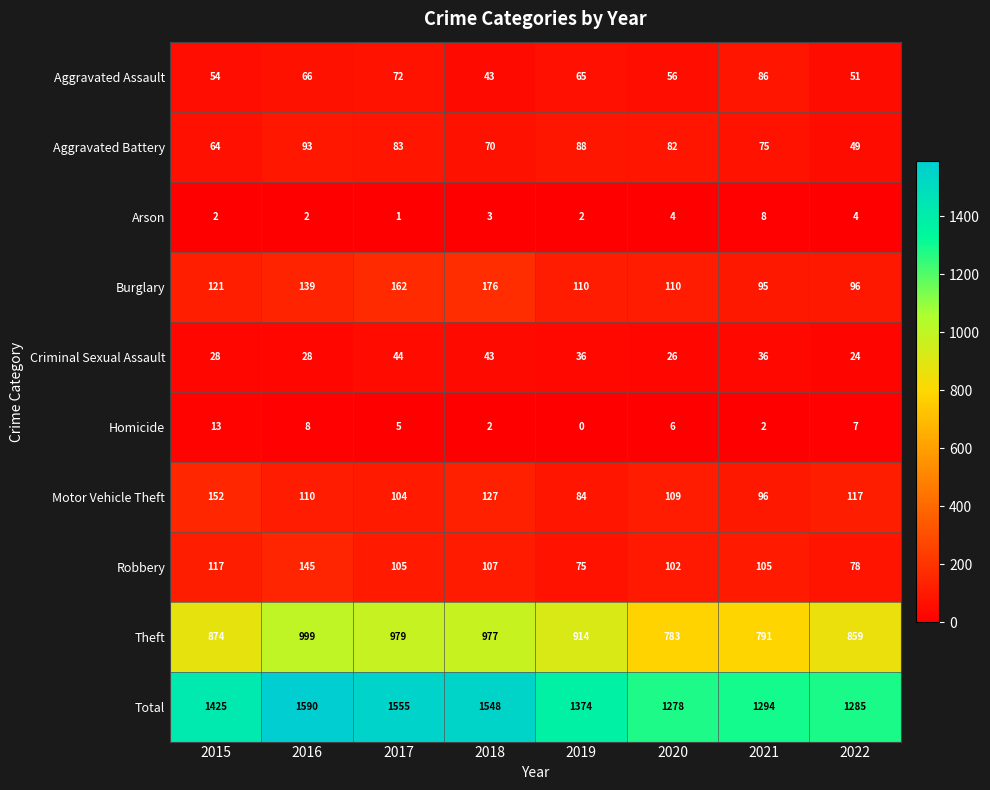

What is the difference between the second highest and minimum values in the Total series?

277